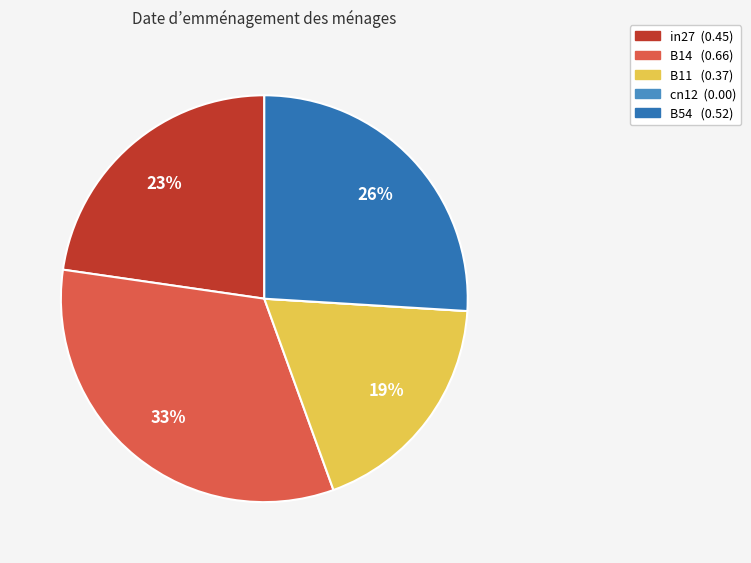

Is the sum of B14 and B11 greater than half?

Yes